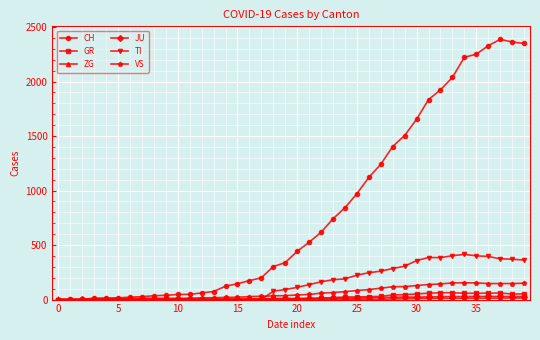

How many lines are shown in the chart?

6